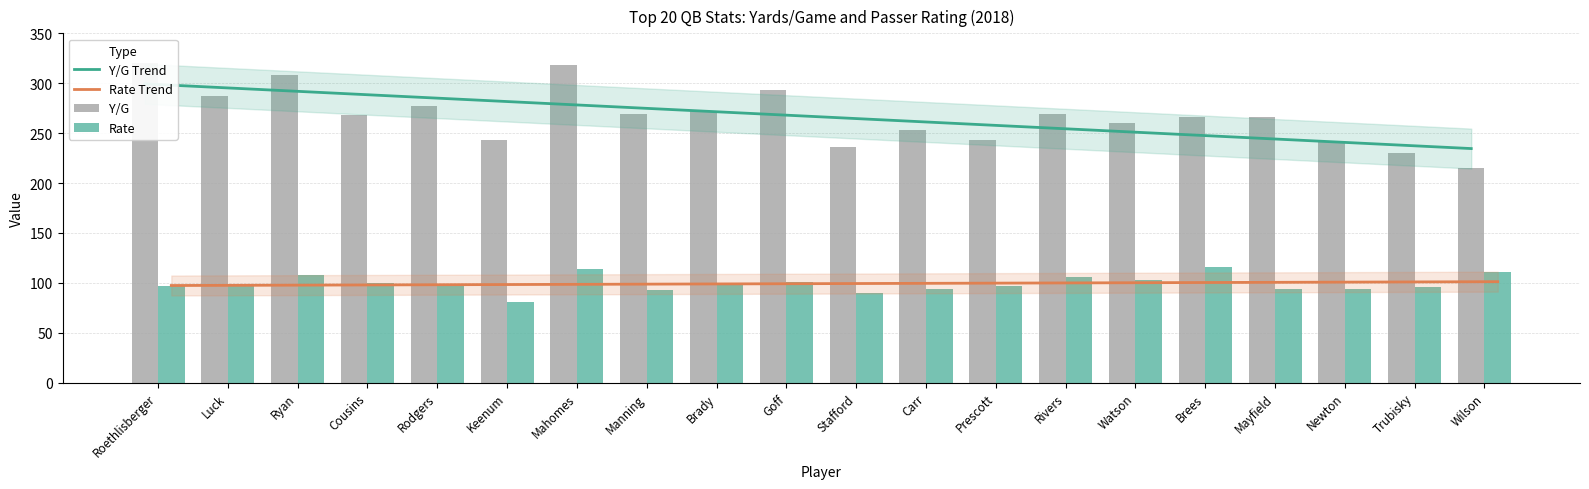

What is the label of the 4th bar from the right?

Mayfield